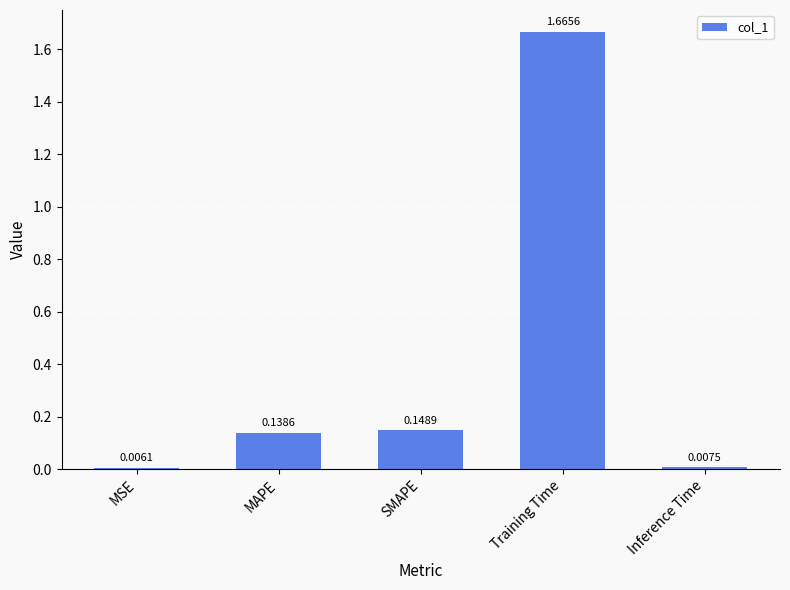

What is the label of the 5th bar from the right?

MSE